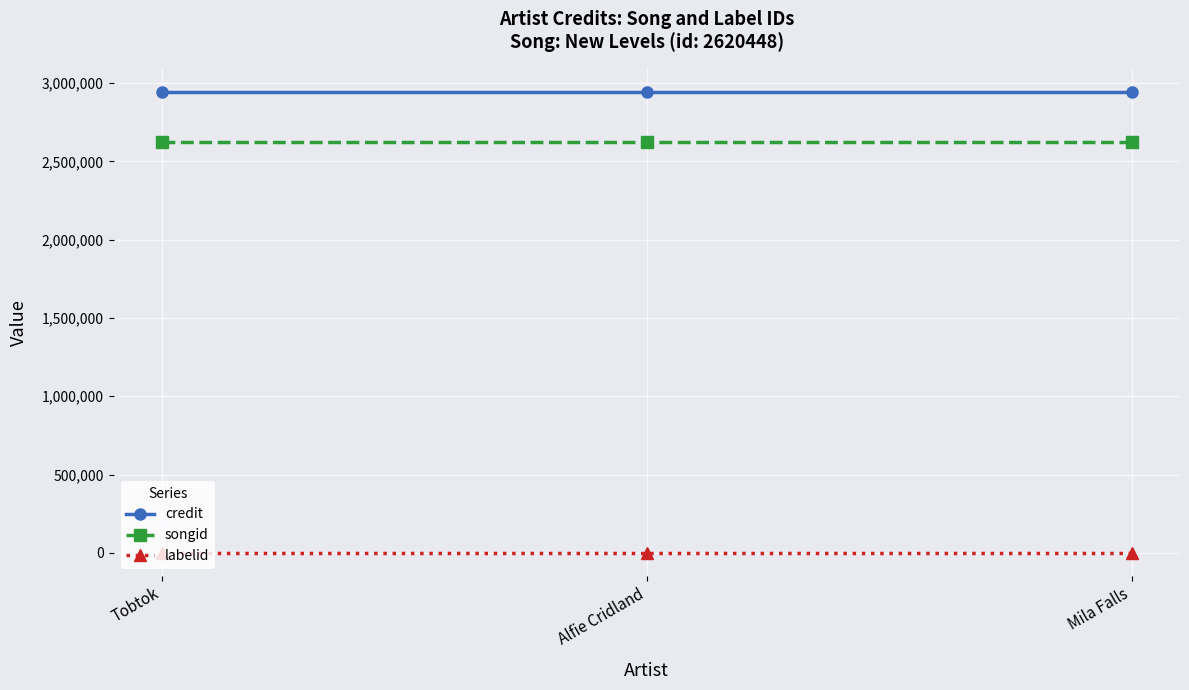

At Alfie Cridland, list the series in order from smallest to largest.

labelid, songid, credit